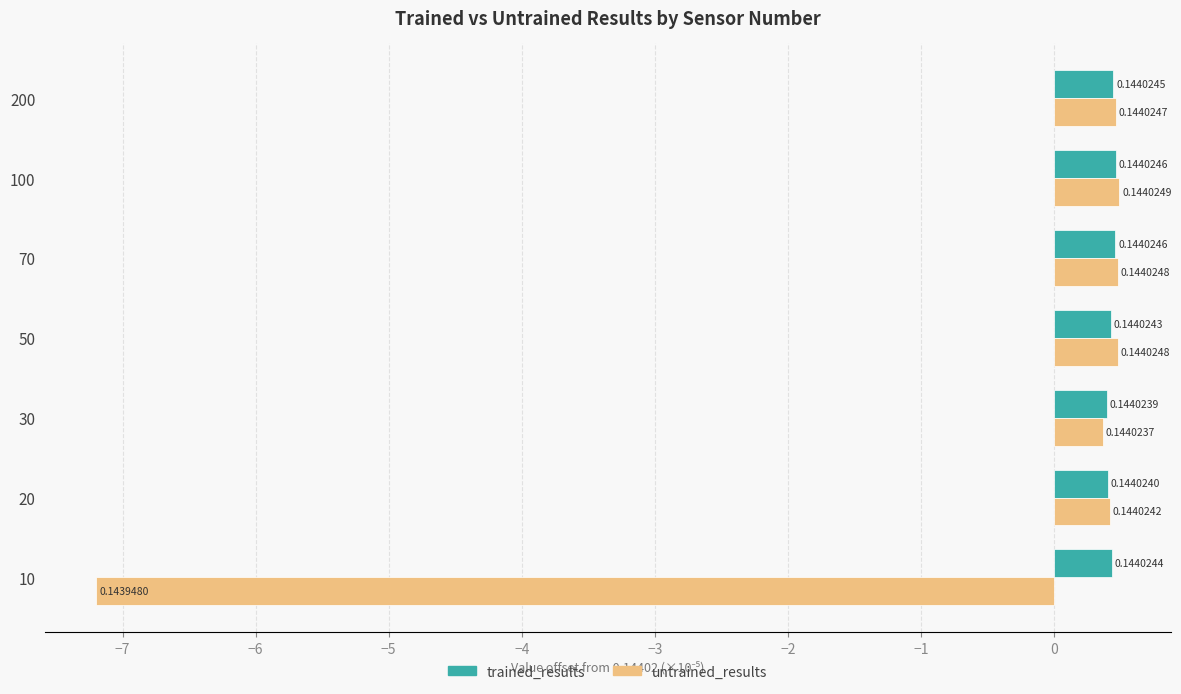

What are all the series names shown in the legend?

trained_results, untrained_results